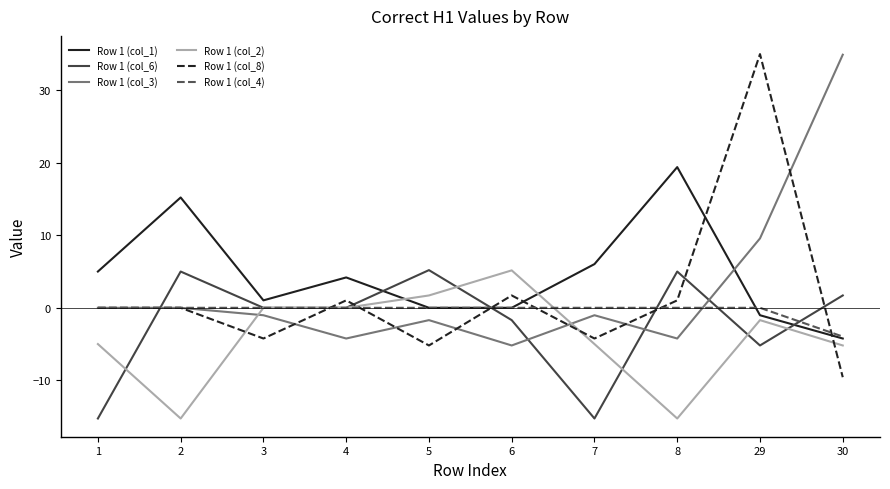

Where do Row 1 (col_6) and Row 1 (col_2) first cross each other?

1 and 2